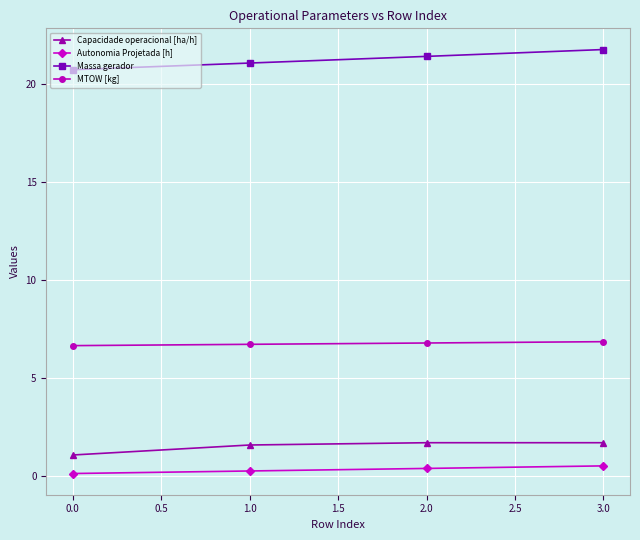

What is the difference between the second highest and minimum values in the Capacidade operacional [ha/h] series?

0.6